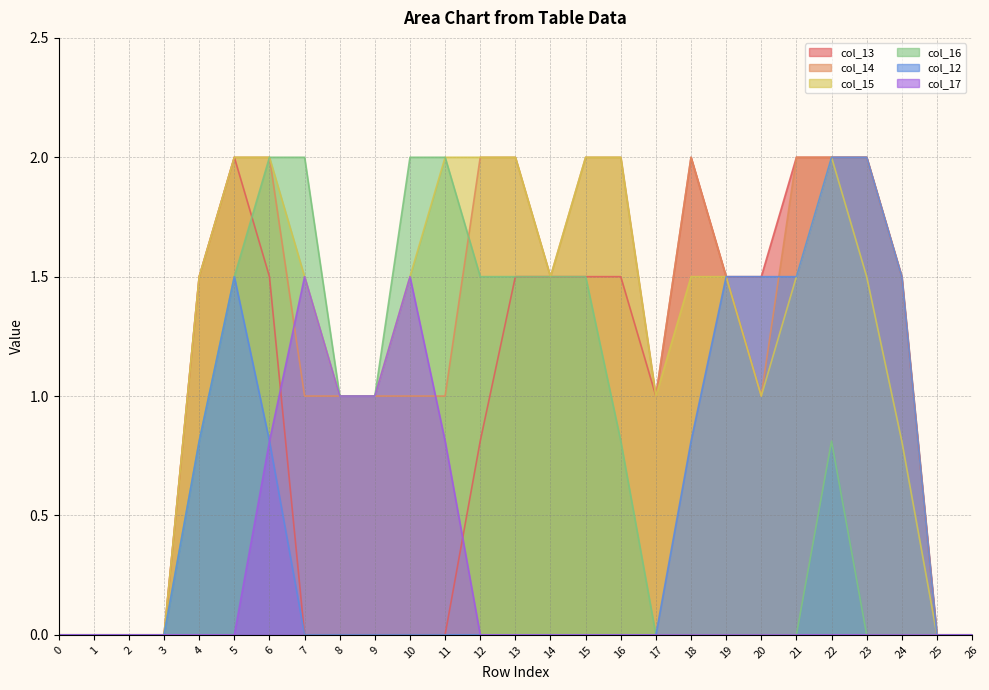

What is the maximum value shown in the chart?

2.0